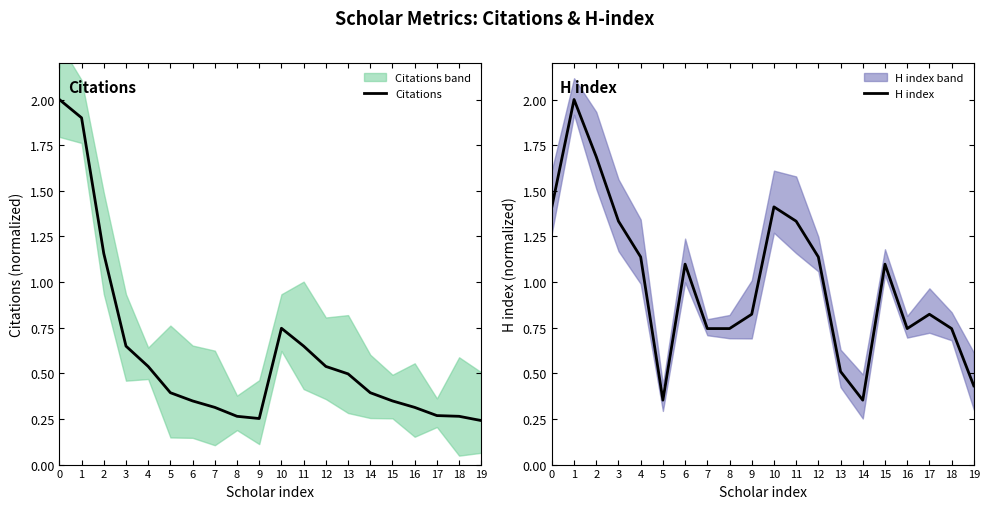

Reading left to right, list all the values displayed in this chart.

Citations: 2.0	1.9	1.2	0.6	0.5	0.4	0.3	0.3	0.3	0.3	0.7	0.6	0.5	0.5	0.4	0.3	0.3	0.3	0.3	0.2
H index: 1.4	2.0	1.7	1.3	1.1	0.4	1.1	0.7	0.7	0.8	1.4	1.3	1.1	0.5	0.4	1.1	0.7	0.8	0.7	0.4